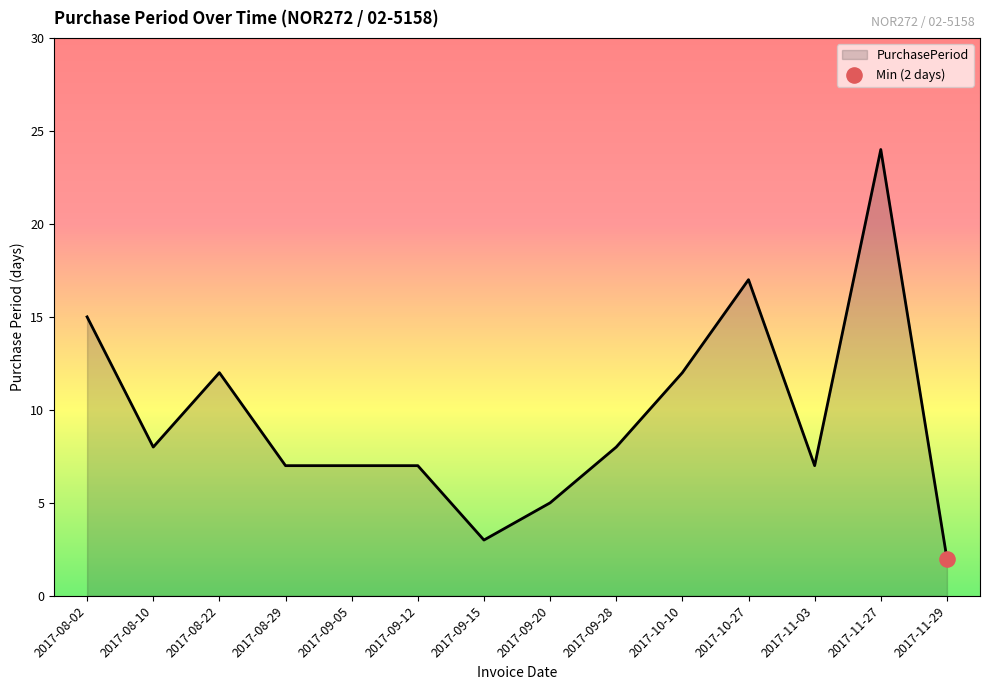

What is the change in value from 2017-08-10 to 2017-11-27?

+16